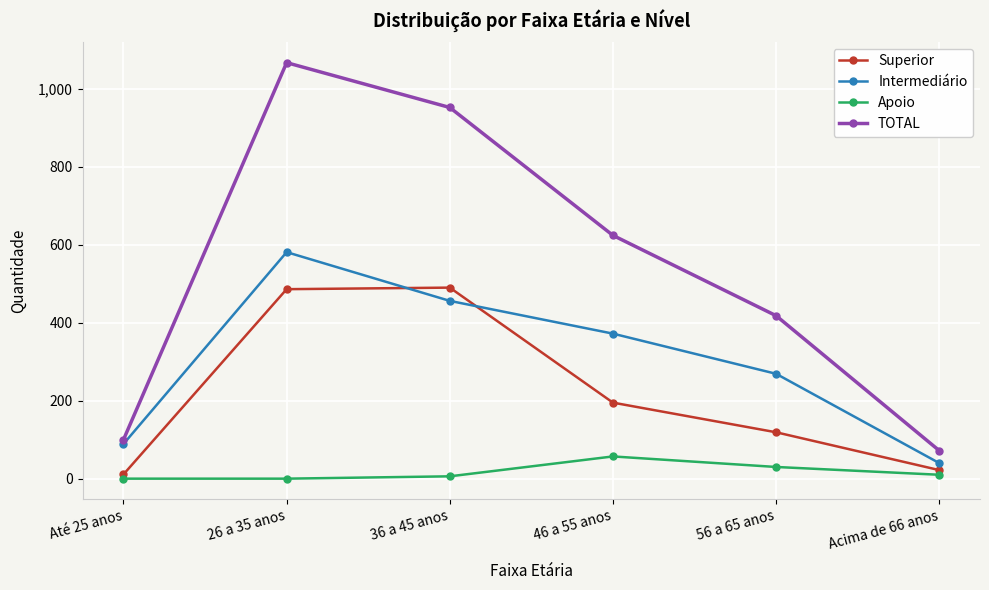

True or false: Apoio and TOTAL cross at least once.

False